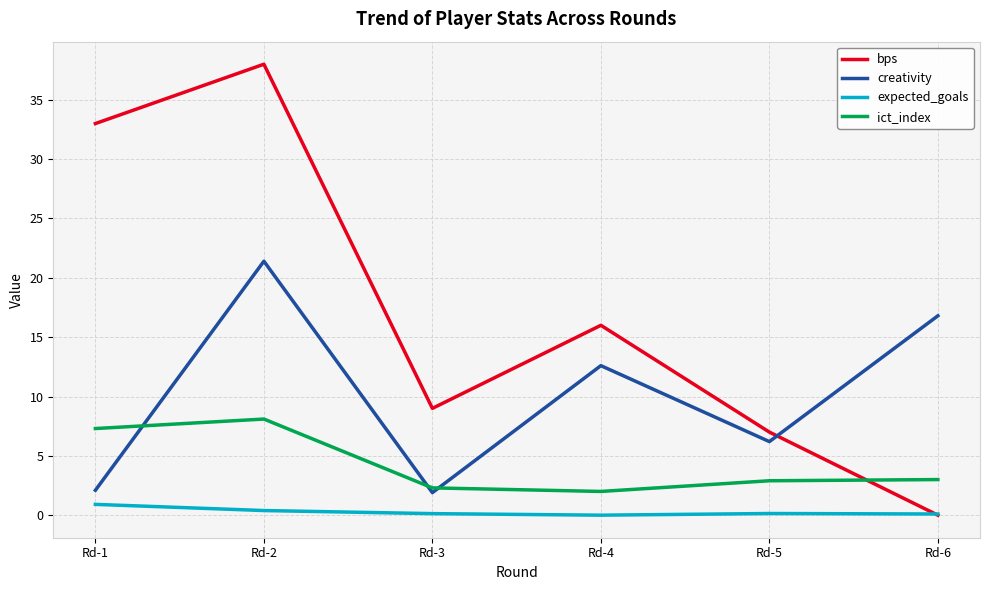

What is the maximum value for bps?

38.0